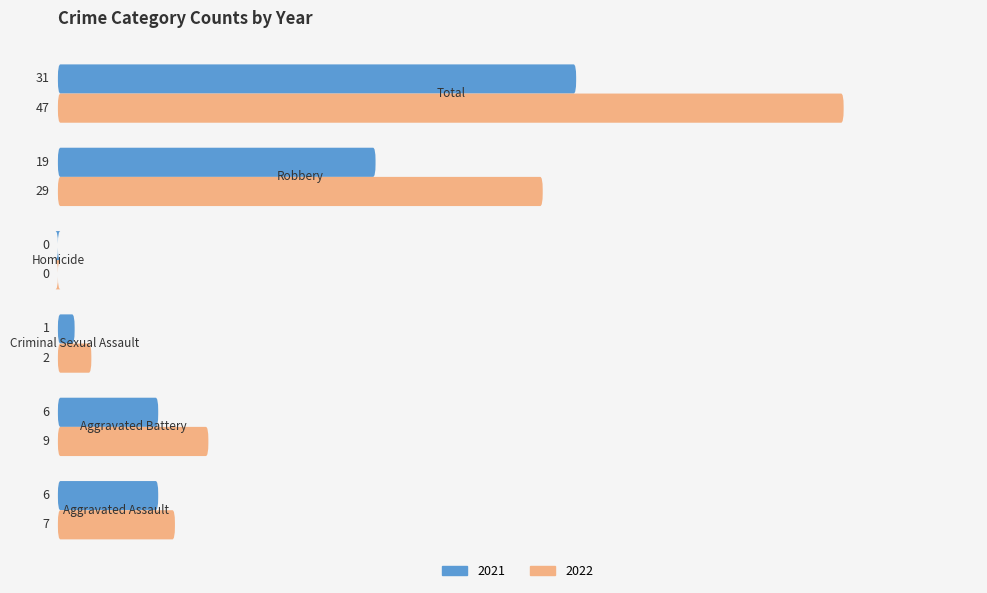

What is the sum of the 2021 values at Total and Aggravated Battery?

37